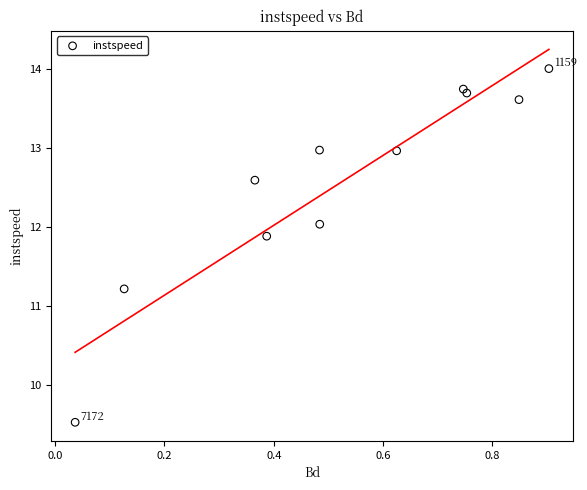

What Y value in the scatter plot is closest to 11?

11.2